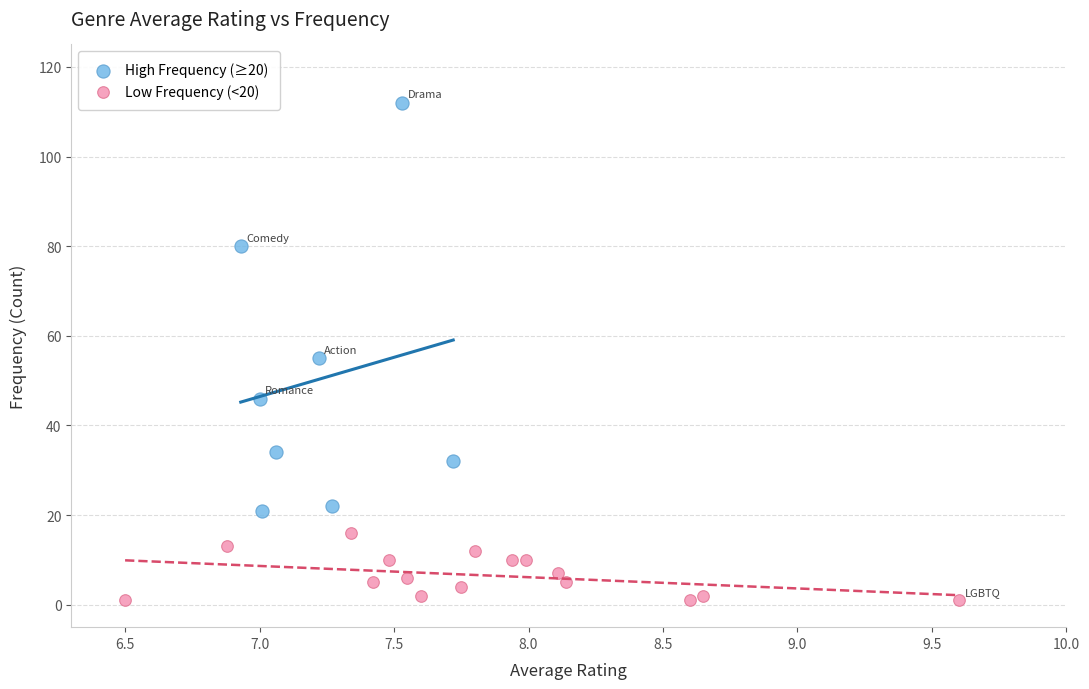

Which series reaches the minimum Y coordinate?

Low Frequency (<20)